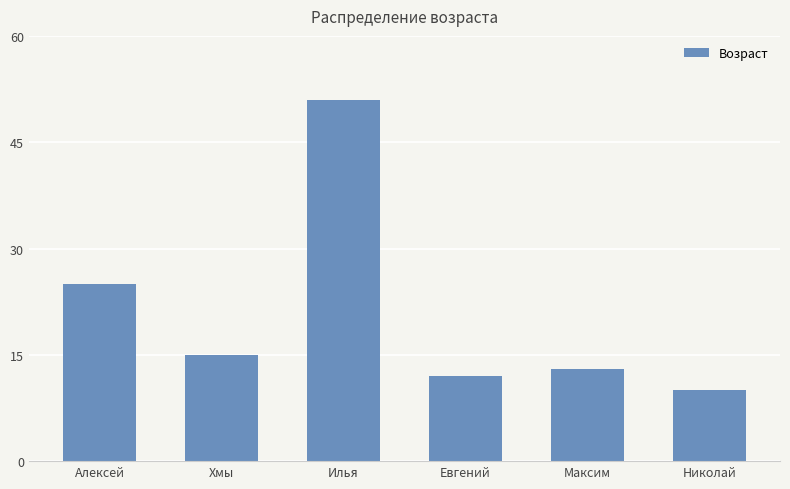

What is the ratio of the value at Николай to the value at Хмы?

0.7